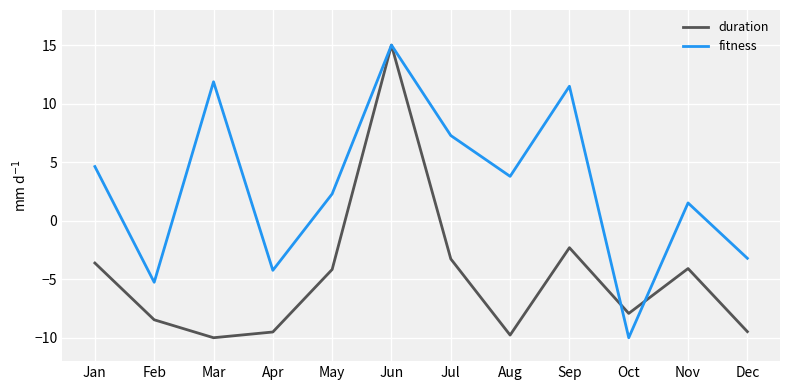

The fitness series shows 11.5 at Sep. True or false?

True